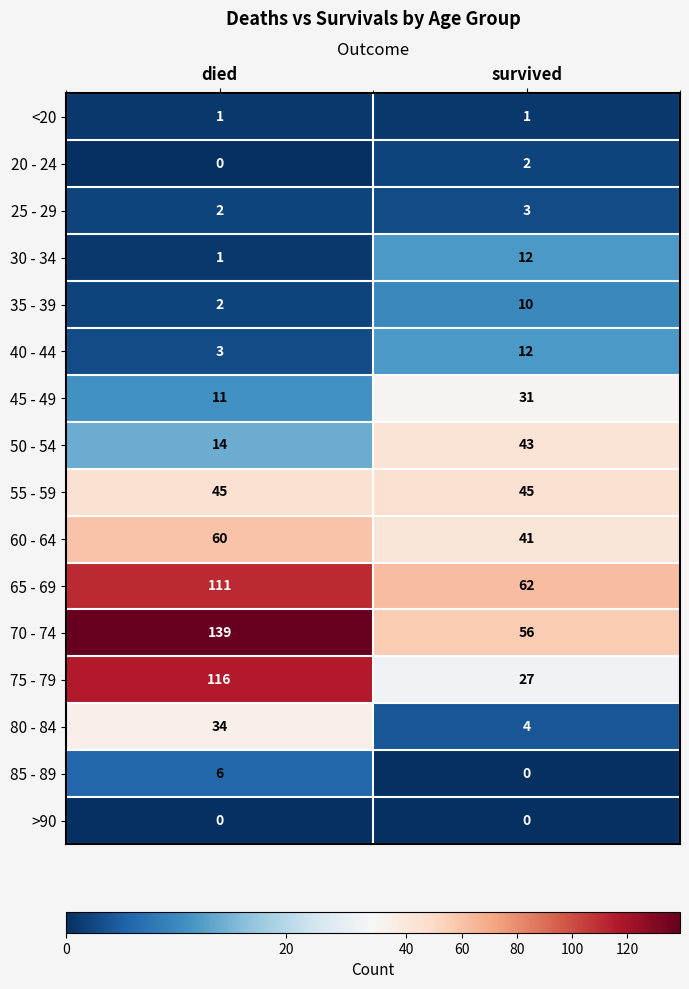

Is it true that 30 - 34 equals 1 at died?

True